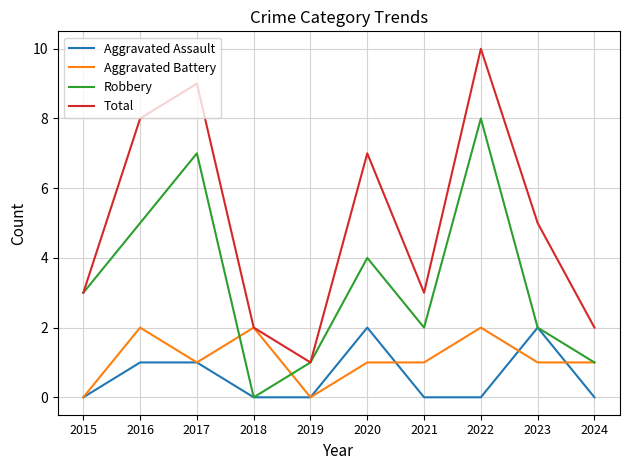

The Robbery series shows 0 at 2024. True or false?

False